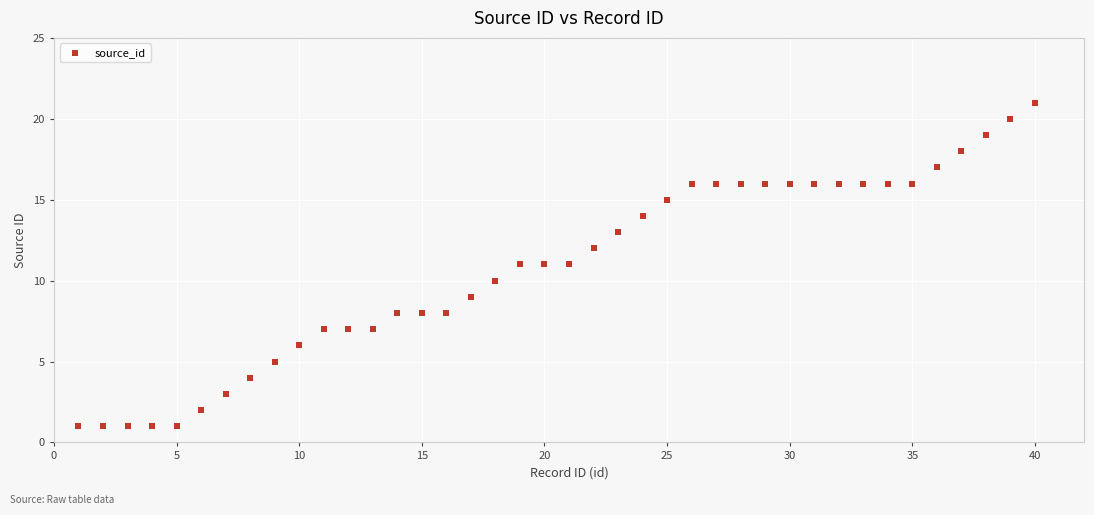

What is the range of Y values (max minus min)?

20